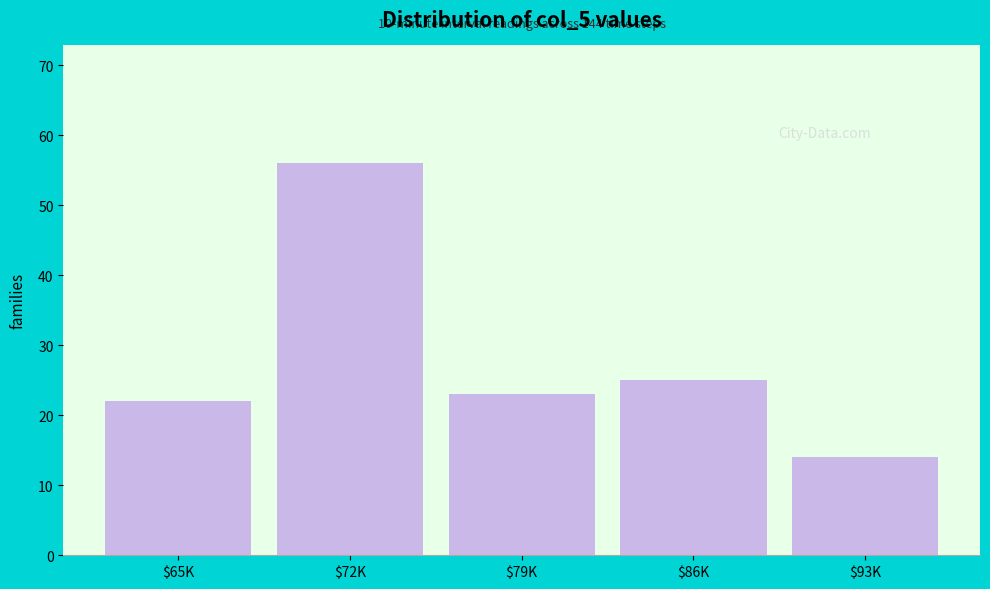

Reading right to left, what are all the values shown in this chart?

14	25	23	56	22